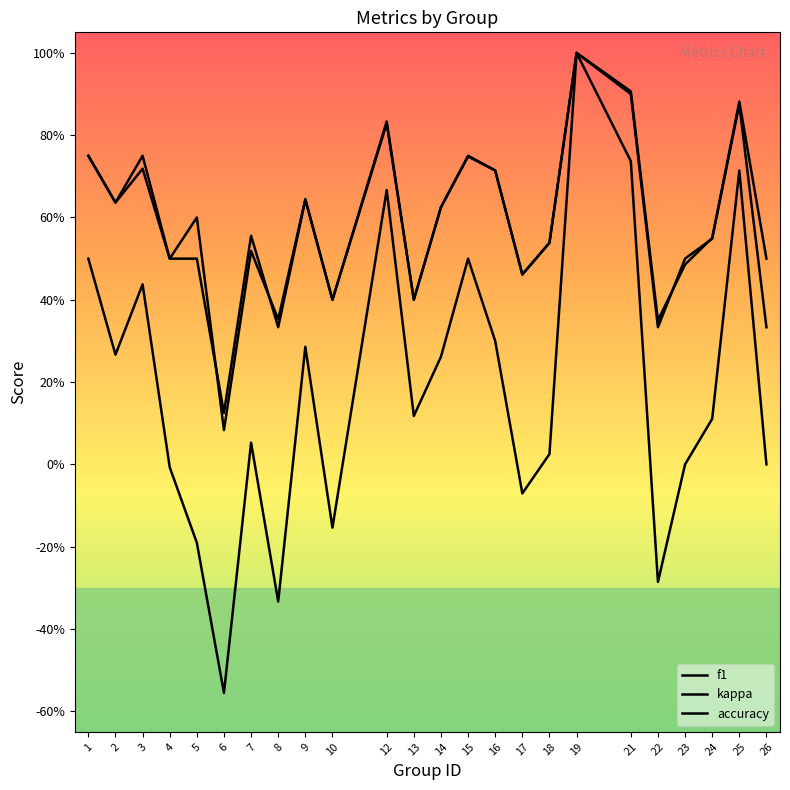

What is the approximate value of accuracy at 21?

0.9